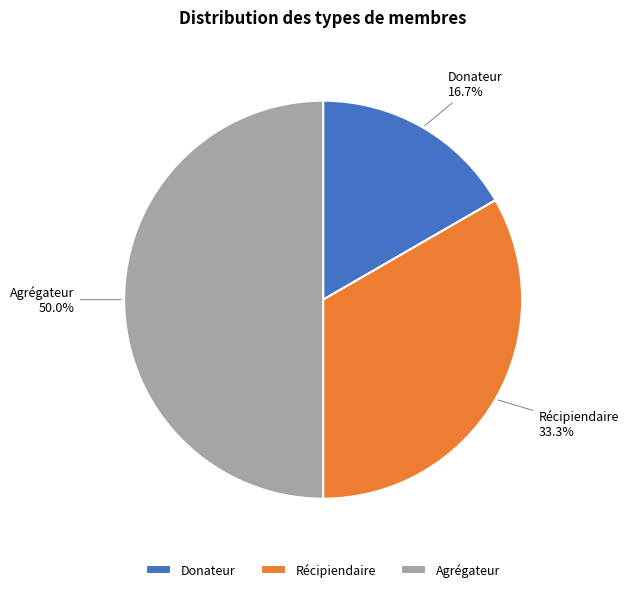

Is it true that Agrégateur is 50% of the pie?

True